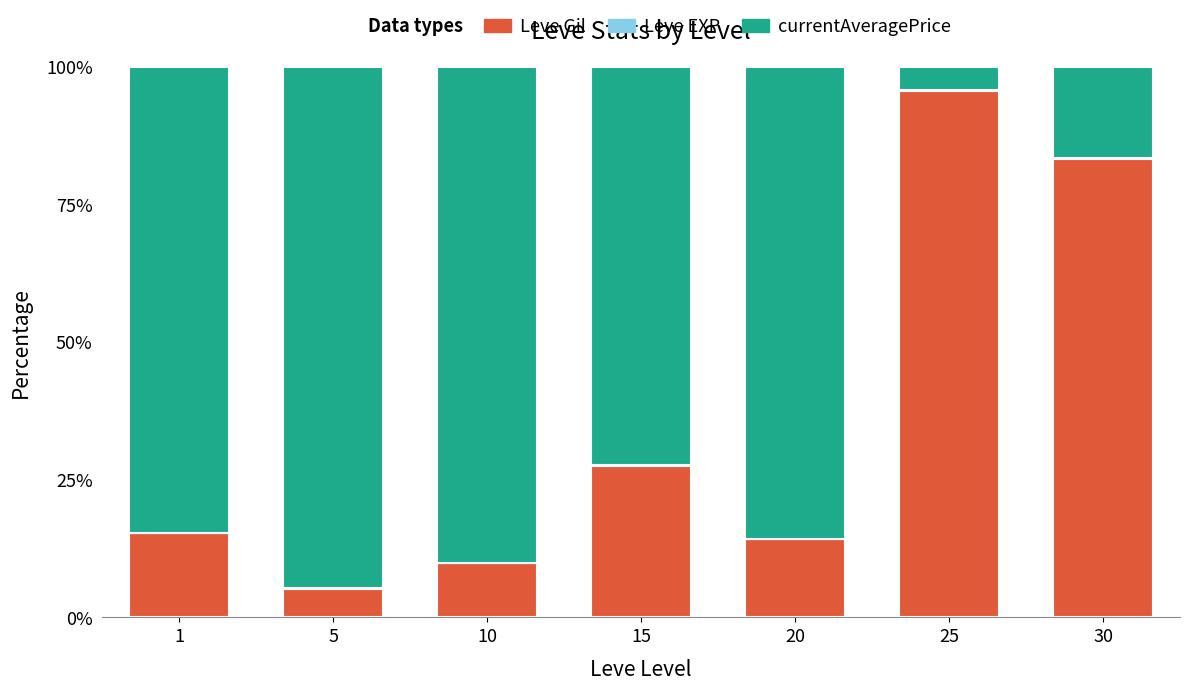

How many data points in Leve Gil are above 15?

4